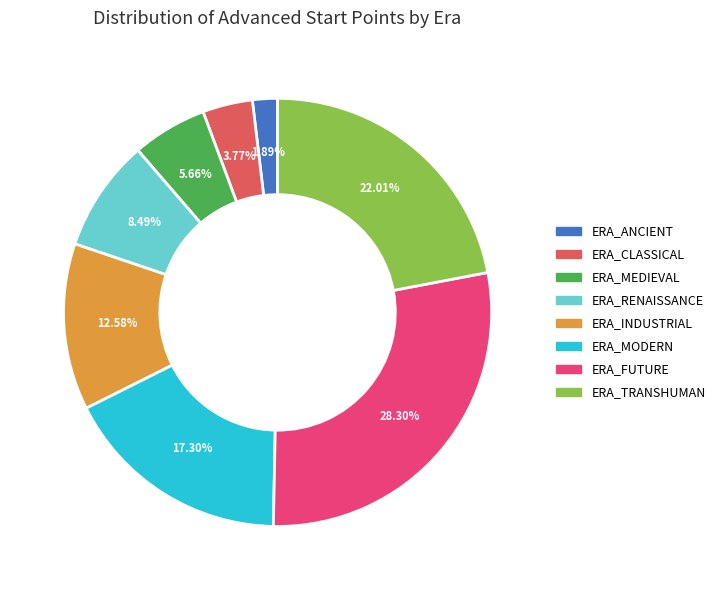

Does any single category account for the majority?

No